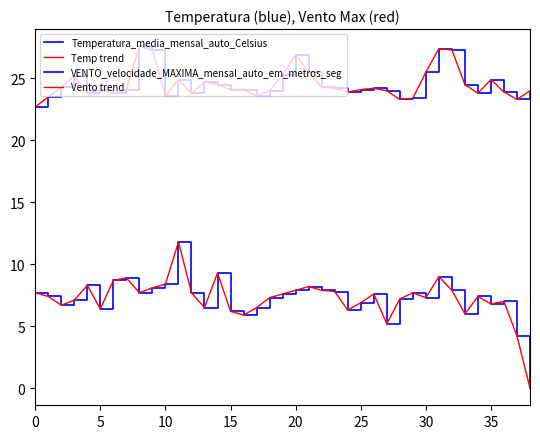

What is the maximum value shown in the chart?

27.6